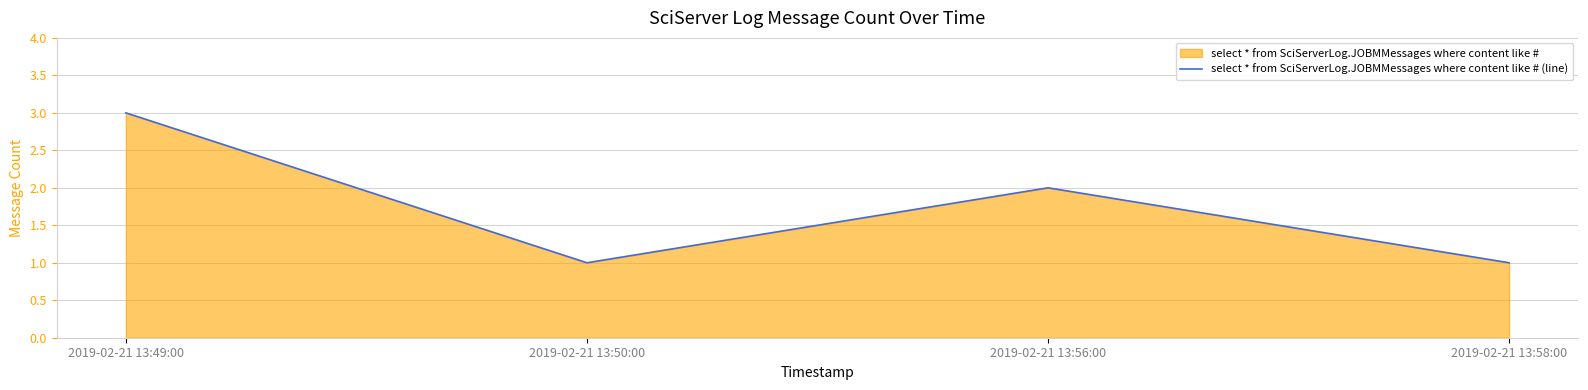

What is the smallest value displayed?

1